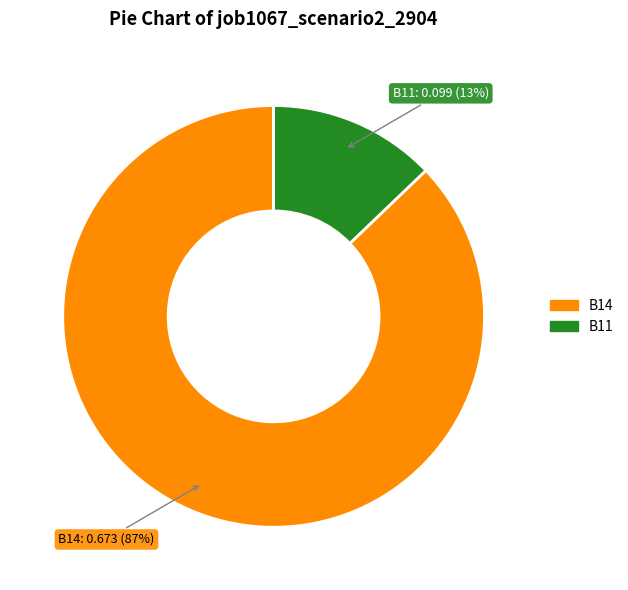

To the nearest percent, what is the average slice percentage?

50%